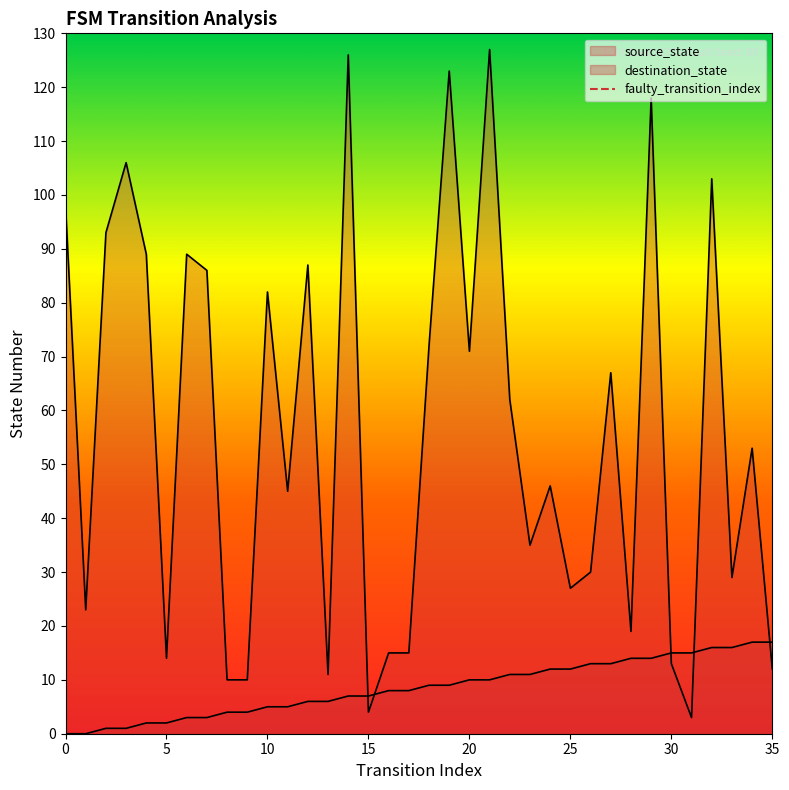

The value at 0 is 1. True or false?

False